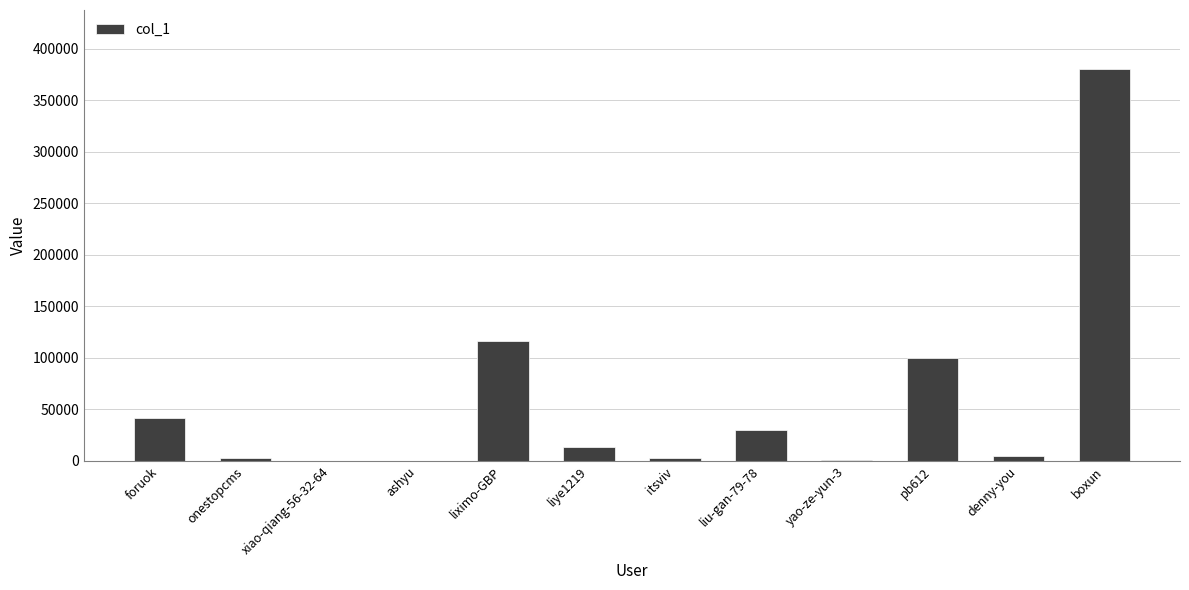

Which has a higher value, liye1219 or liu-gan-79-78?

liu-gan-79-78